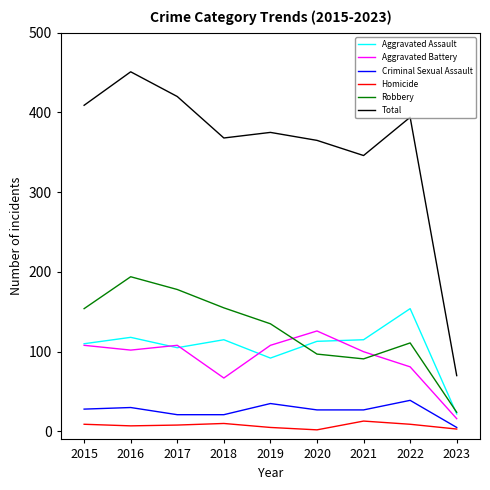

True or false: Criminal Sexual Assault and Aggravated Battery intersect in this chart.

False